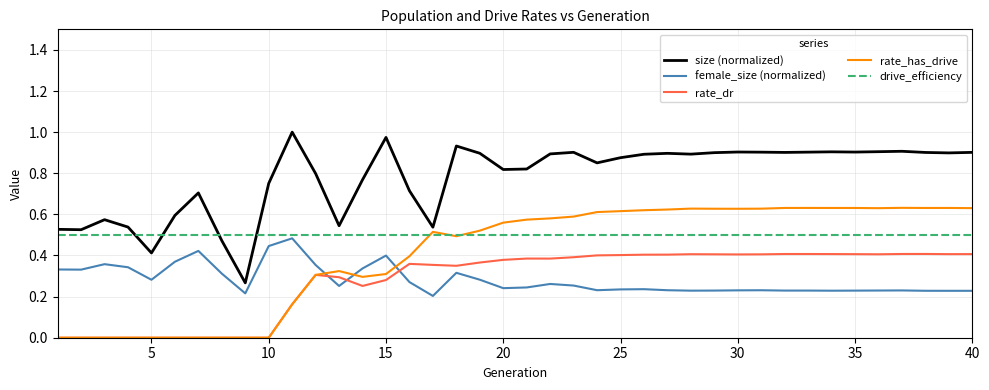

True or false: rate_has_drive and female_size (normalized) intersect in this chart.

True